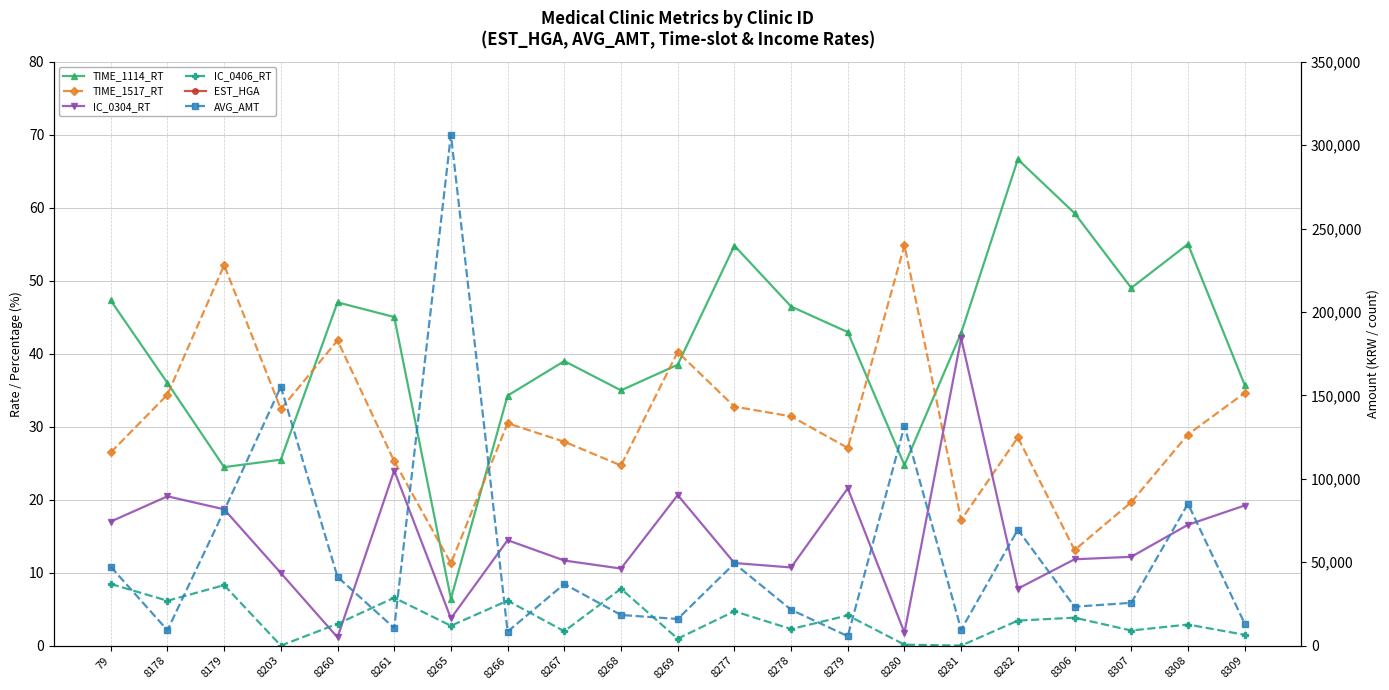

What is the approximate value of IC_0304_RT at 8309?

19.2